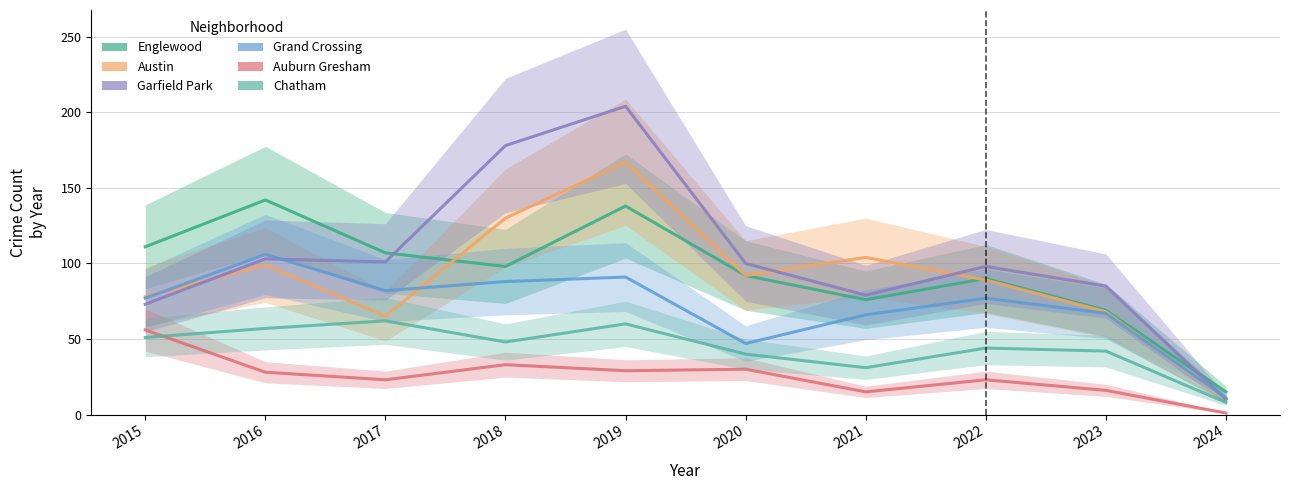

The Chatham series shows 31 at 2021. True or false?

True